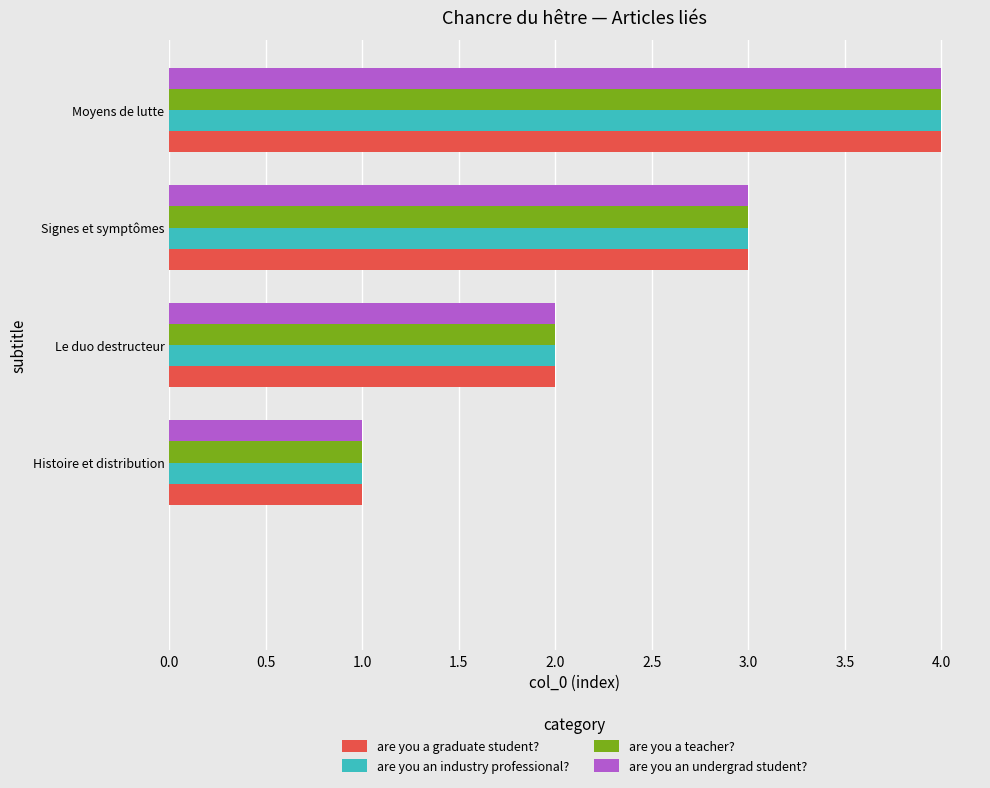

What is the greatest value displayed?

4